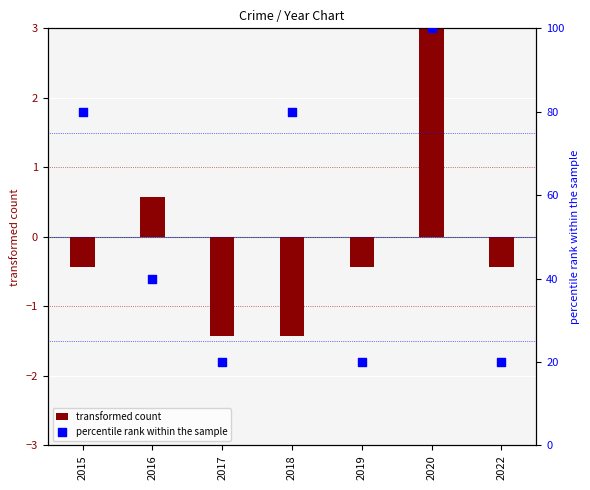

At which category is the sum across all series the highest?

2020